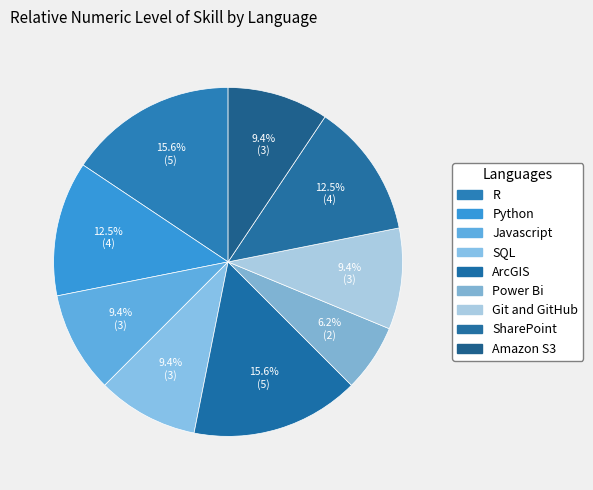

What is the ratio of the value at SharePoint to the value at Amazon S3?

1.3